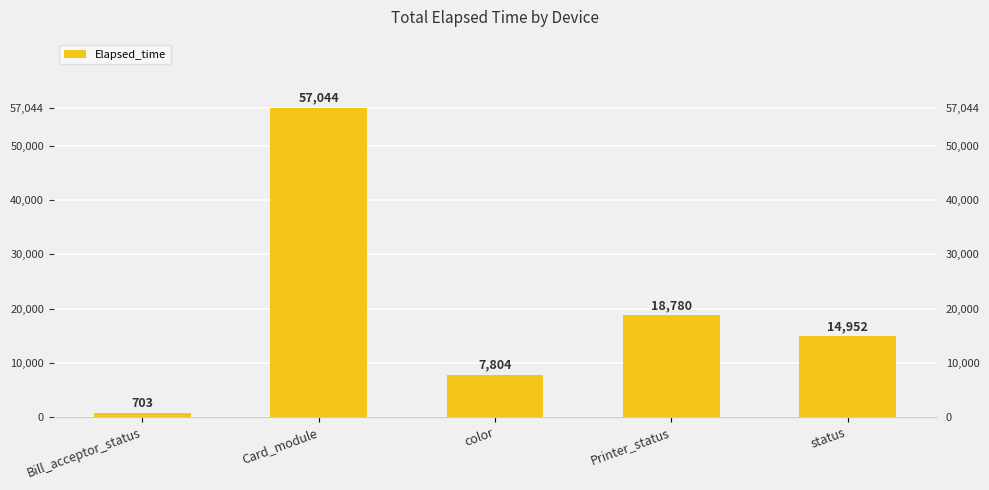

Between Bill_acceptor_status and status, which is larger?

status